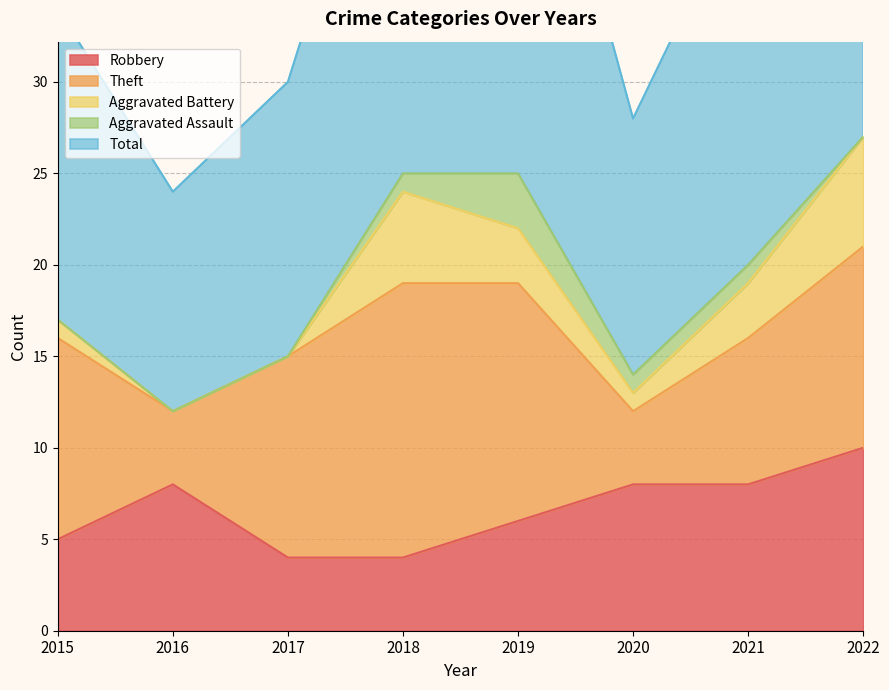

The value of Theft at 2017 is 11. True or false?

True